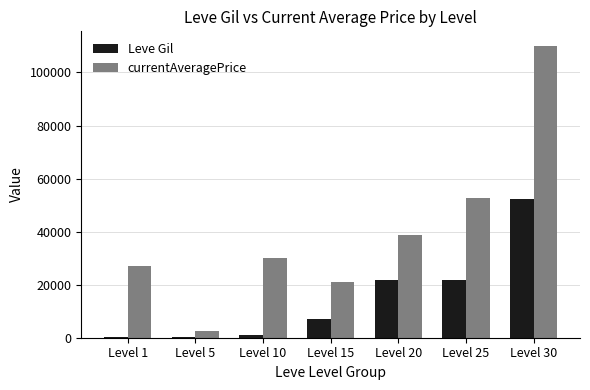

What are all the series names shown in the legend?

Leve Gil, currentAveragePrice